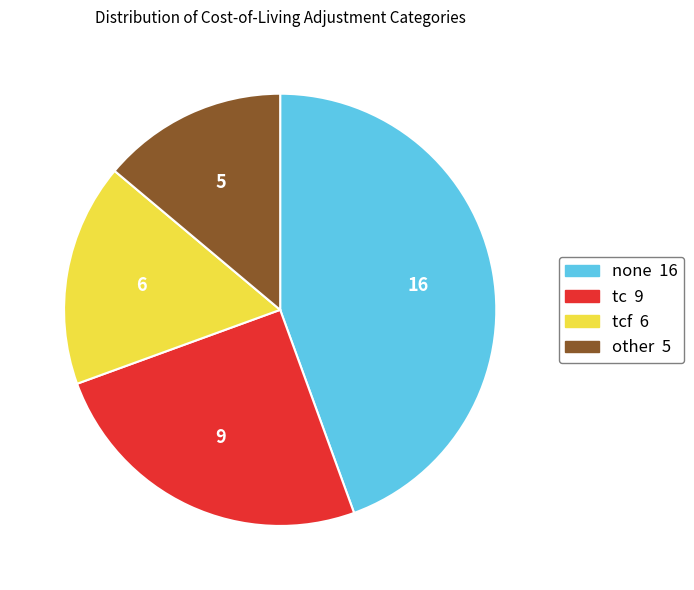

Combined, do tcf 6 and none 16 account for over 50%?

Yes